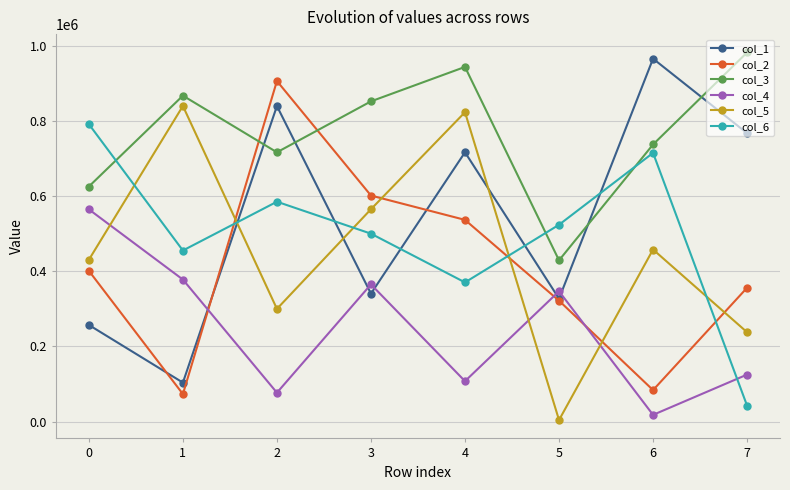

The value of col_2 at 7 is 356238. True or false?

True